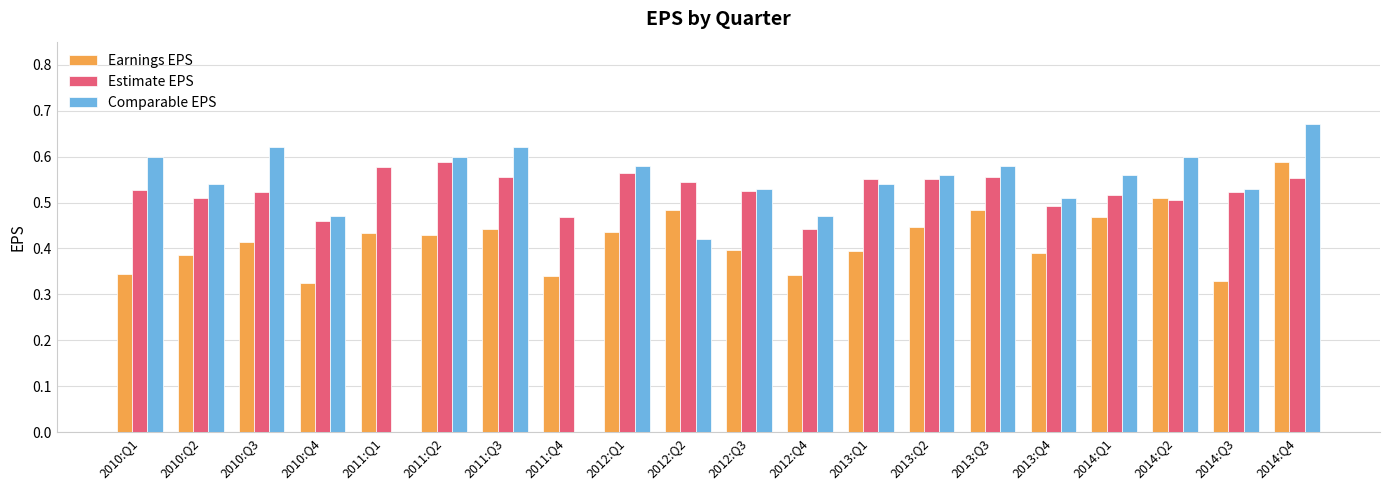

At which category is the sum across all series the highest?

2014:Q4